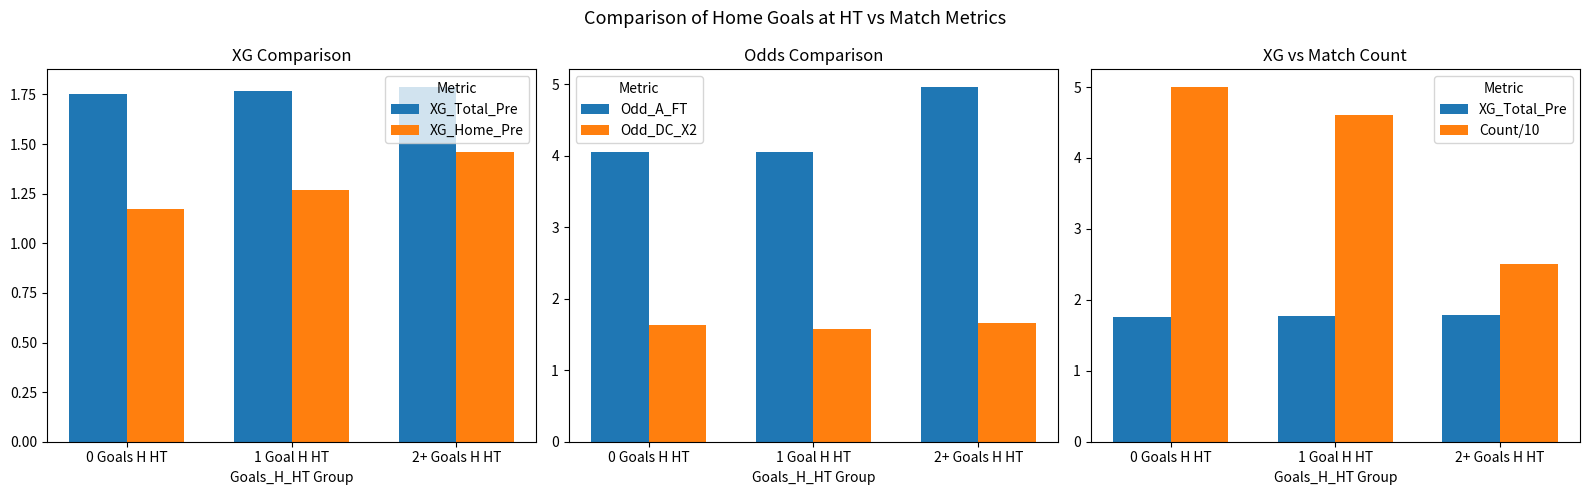

The value of Count/10 at 2+ Goals H HT is 2.5. True or false?

True